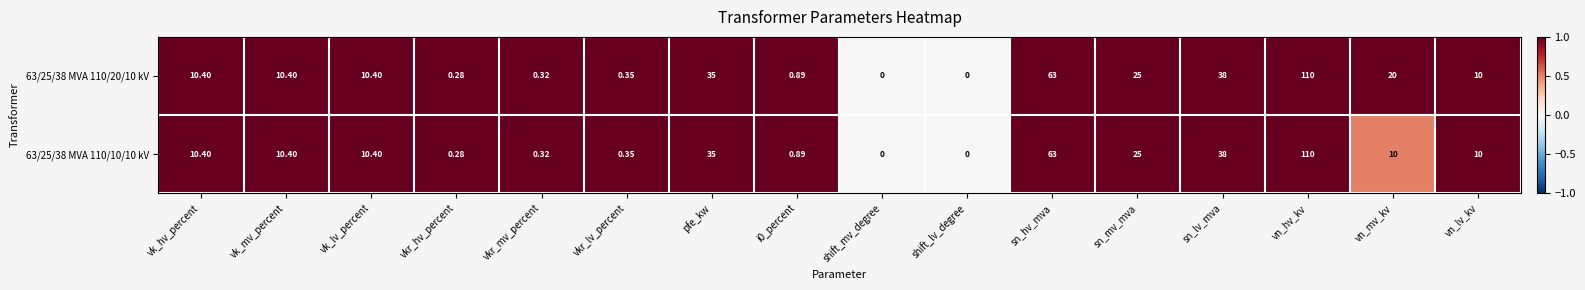

At which label does 63/25/38 MVA 110/20/10 kV reach its peak?

vn_hv_kv